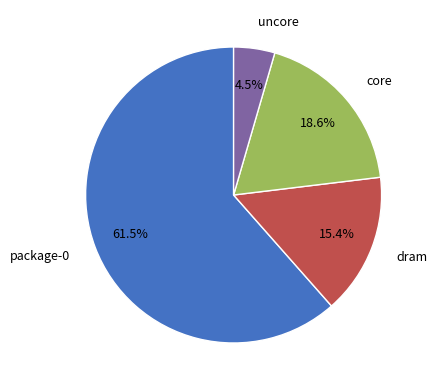

Which category has the smallest portion of the pie?

uncore